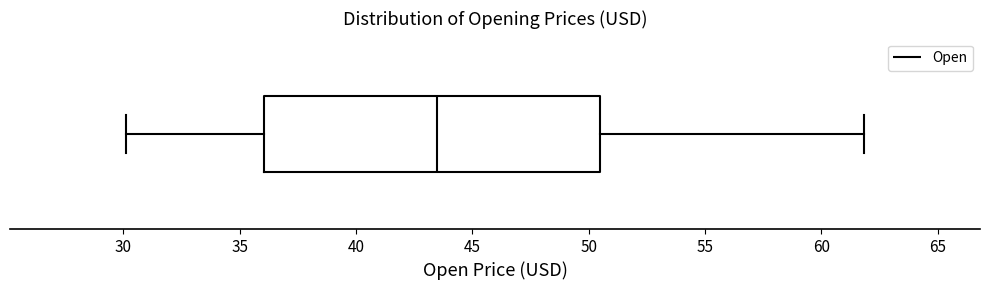

Transcribe this box plot: give where the median line is, the range the box spans, and where the two whiskers end, as read against the x-axis. The values are not printed on the chart, so give them approximately, as read against the axis.

median 43.5, box 36.0 to 50.5, whiskers 30.0 to 62.0